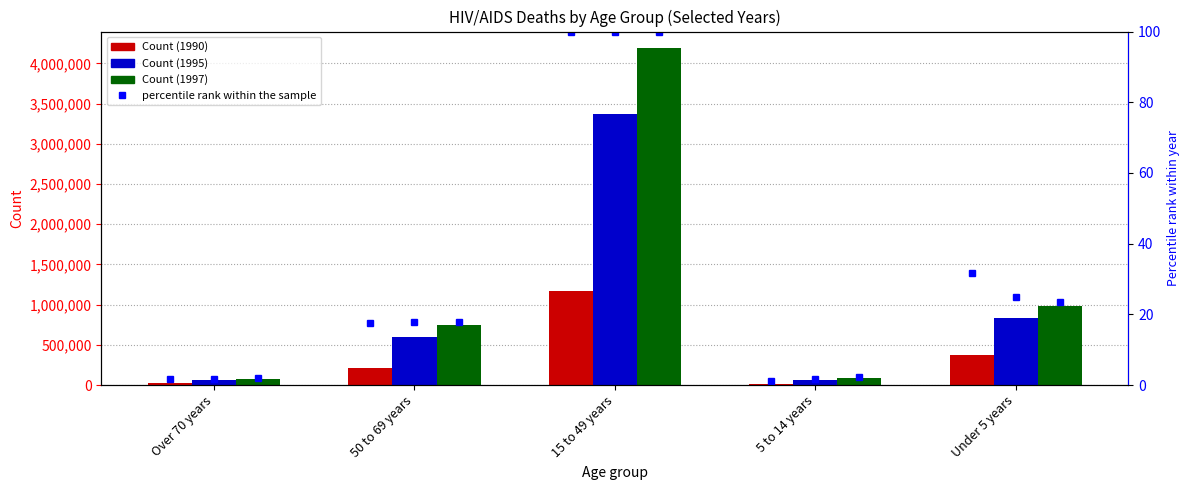

Between 5 to 14 years and Under 5 years, which series saw the biggest shift?

1997